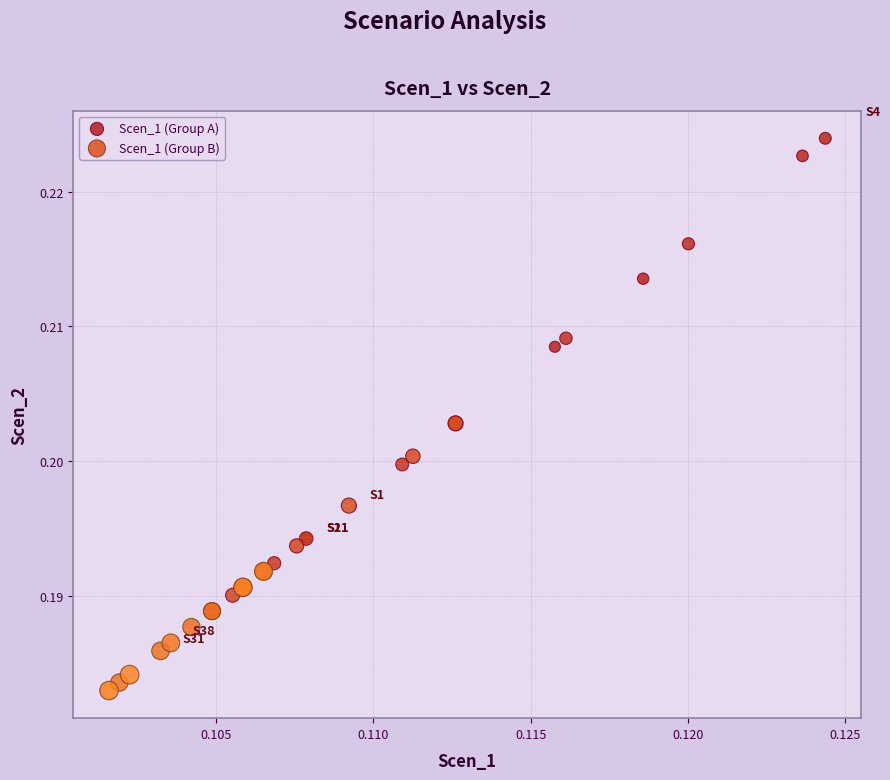

Which series reaches the maximum Y coordinate?

Scen_1 (Group A)